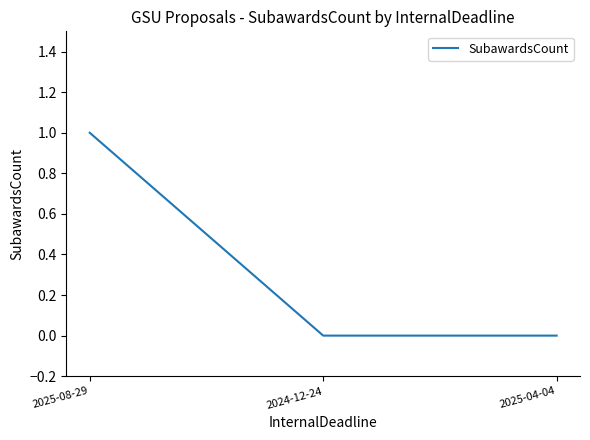

What position from the right is 2024-12-24?

2